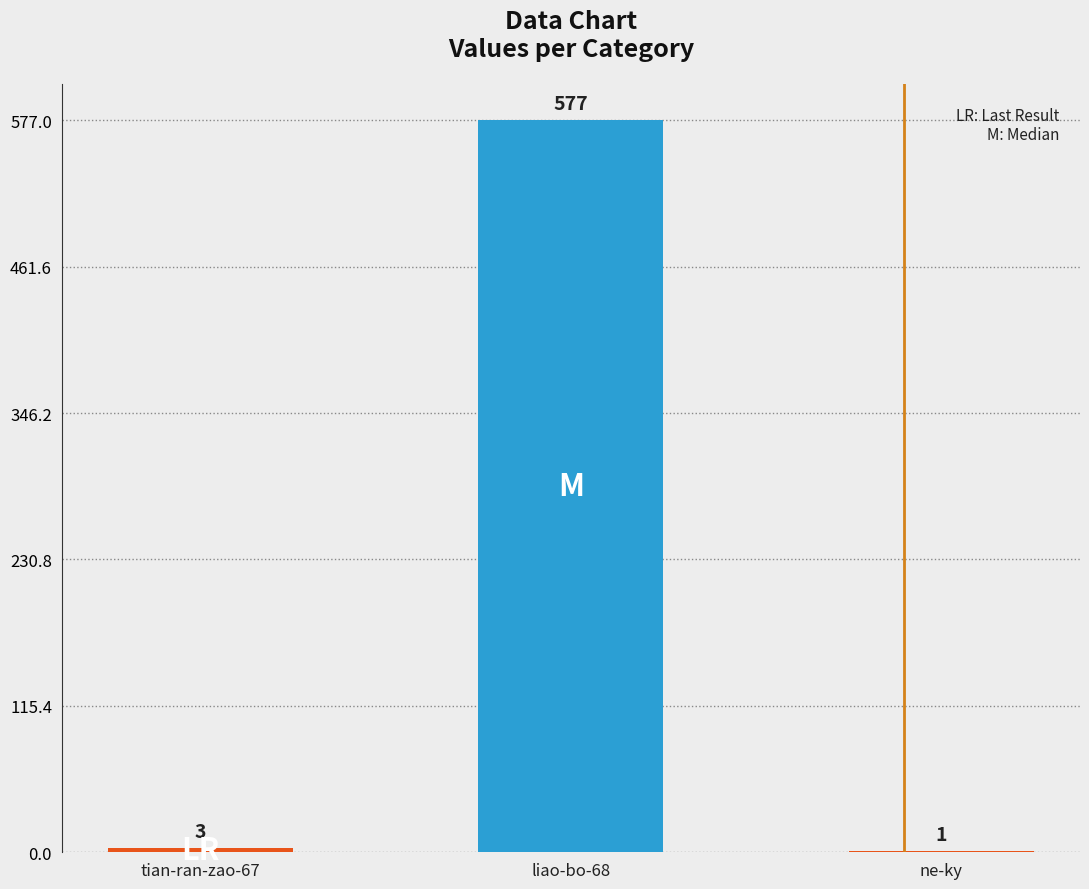

What is the maximum value shown in the chart?

577